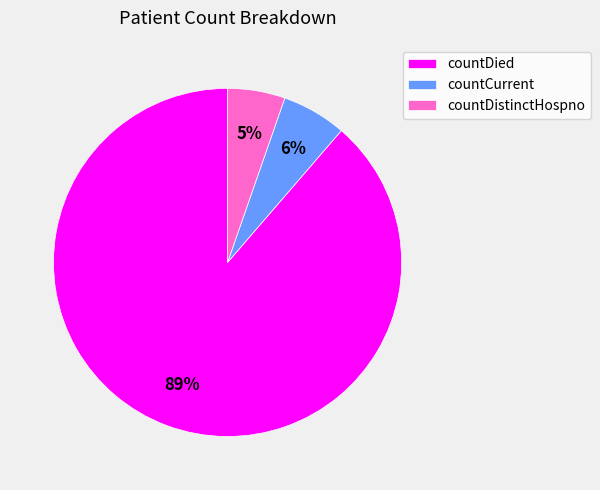

To the nearest percent, what is the difference between the countCurrent and countDied slice percentages?

83%